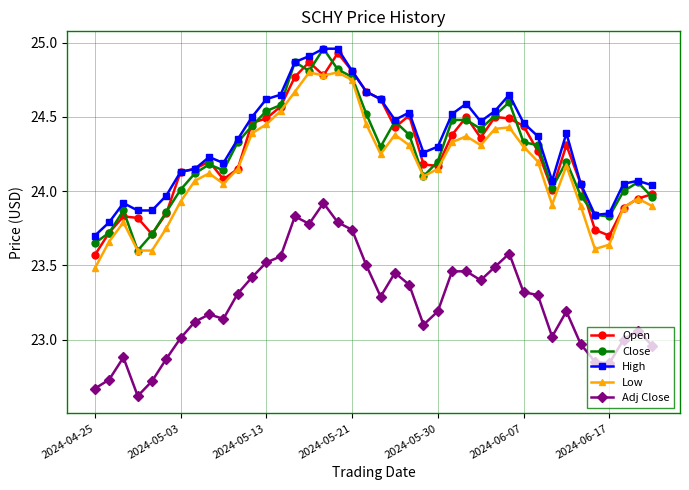

True or false: Adj Close and Close intersect in this chart.

False